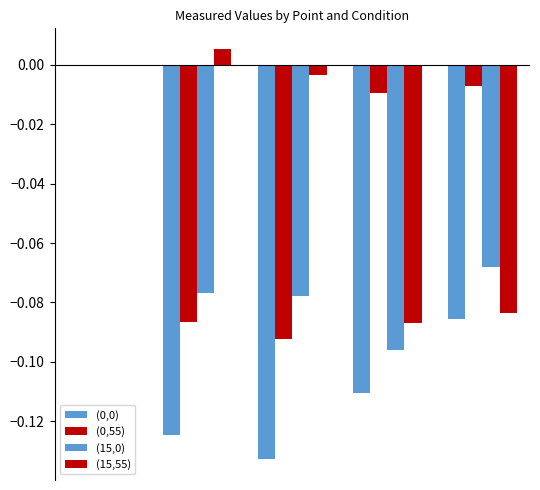

Reading left to right, list all the values displayed in this chart.

(0,0): 0=0.0	1=-0.1	2=-0.1	3=-0.1	4=-0.1
(0,55): 0=0.0	1=-0.1	2=-0.1	3=-0.0	4=-0.0
(15,0): 0=0.0	1=-0.1	2=-0.1	3=-0.1	4=-0.1
(15,55): 0=0.0	1=0.0	2=-0.0	3=-0.1	4=-0.1